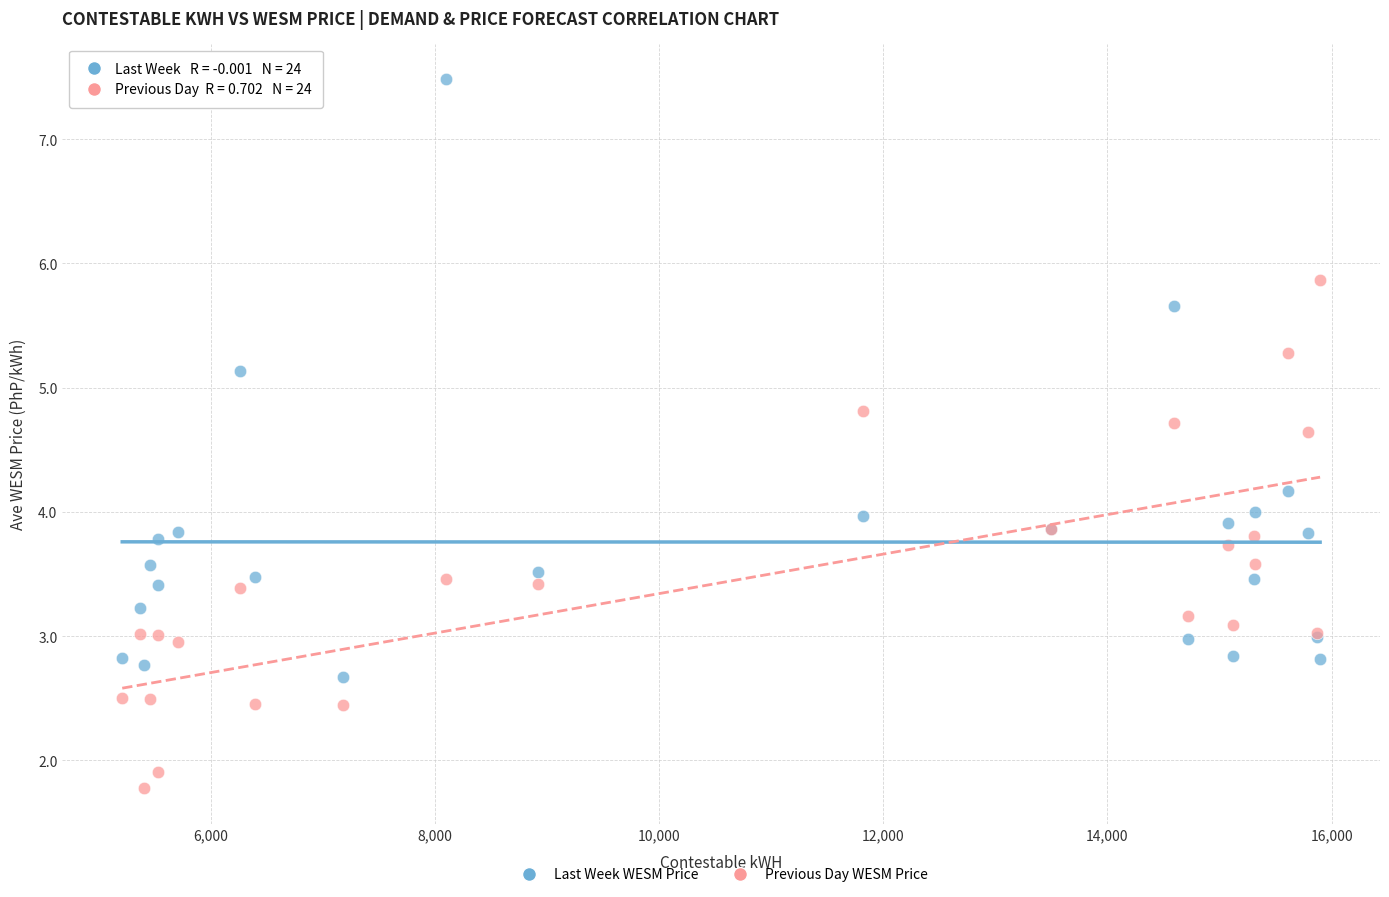

What is the X range (max minus min) for the scatter plot?

10687.1